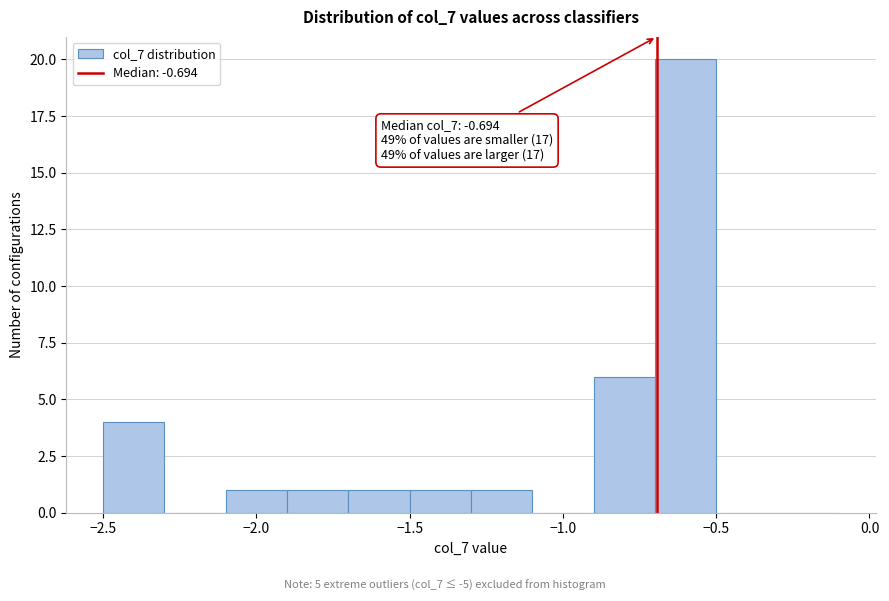

Which range on the x-axis has the tallest bar?

-0.7 to -0.5